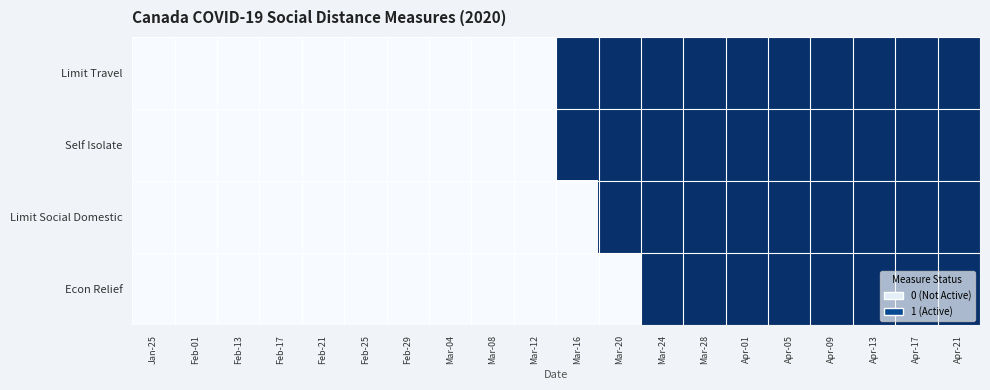

Reading left to right, transcribe all the data shown in this chart.

Limit Travel: Jan-25=0	Feb-01=0	Feb-13=0	Feb-17=0	Feb-21=0	Feb-25=0	Feb-29=0	Mar-04=0	Mar-08=0	Mar-12=0	Mar-16=1	Mar-20=1	Mar-24=1	Mar-28=1	Apr-01=1	Apr-05=1	Apr-09=1	Apr-13=1	Apr-17=1	Apr-21=1
Self Isolate: Jan-25=0	Feb-01=0	Feb-13=0	Feb-17=0	Feb-21=0	Feb-25=0	Feb-29=0	Mar-04=0	Mar-08=0	Mar-12=0	Mar-16=1	Mar-20=1	Mar-24=1	Mar-28=1	Apr-01=1	Apr-05=1	Apr-09=1	Apr-13=1	Apr-17=1	Apr-21=1
Limit Social Domestic: Jan-25=0	Feb-01=0	Feb-13=0	Feb-17=0	Feb-21=0	Feb-25=0	Feb-29=0	Mar-04=0	Mar-08=0	Mar-12=0	Mar-16=0	Mar-20=1	Mar-24=1	Mar-28=1	Apr-01=1	Apr-05=1	Apr-09=1	Apr-13=1	Apr-17=1	Apr-21=1
Econ Relief: Jan-25=0	Feb-01=0	Feb-13=0	Feb-17=0	Feb-21=0	Feb-25=0	Feb-29=0	Mar-04=0	Mar-08=0	Mar-12=0	Mar-16=0	Mar-20=0	Mar-24=1	Mar-28=1	Apr-01=1	Apr-05=1	Apr-09=1	Apr-13=1	Apr-17=1	Apr-21=1